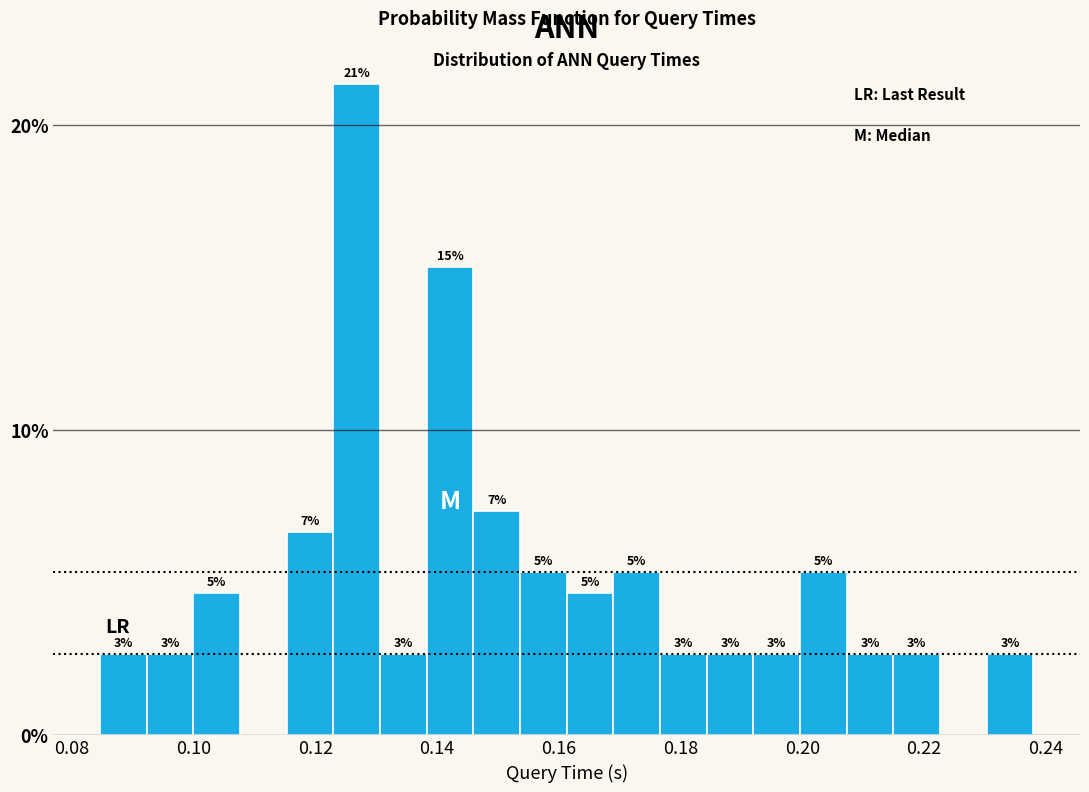

Around what value on the x-axis is the tallest bar? Give the approximate position of its centre, as read against the axis.

0.126